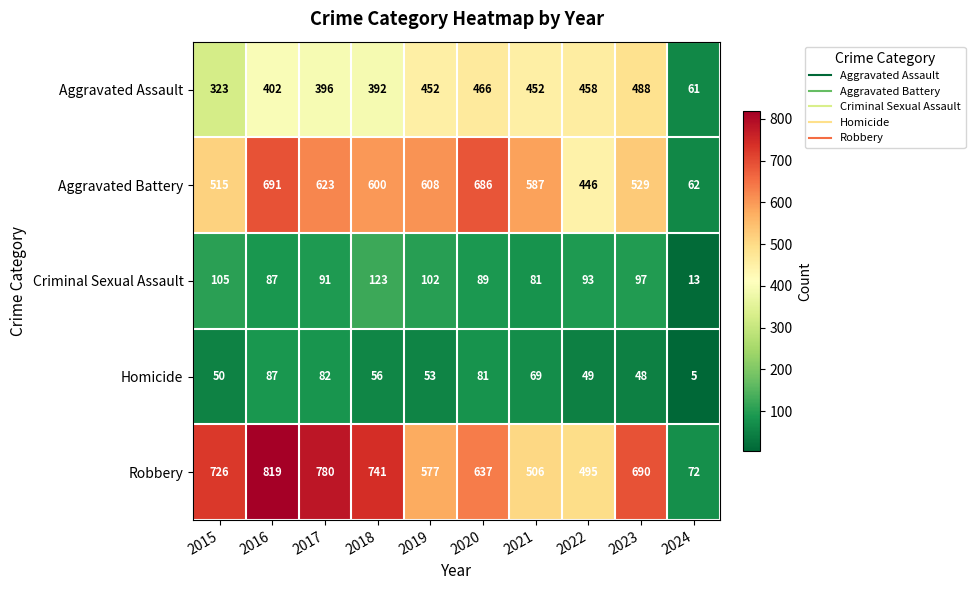

What is the difference between the second highest and minimum values in the Robbery series?

708